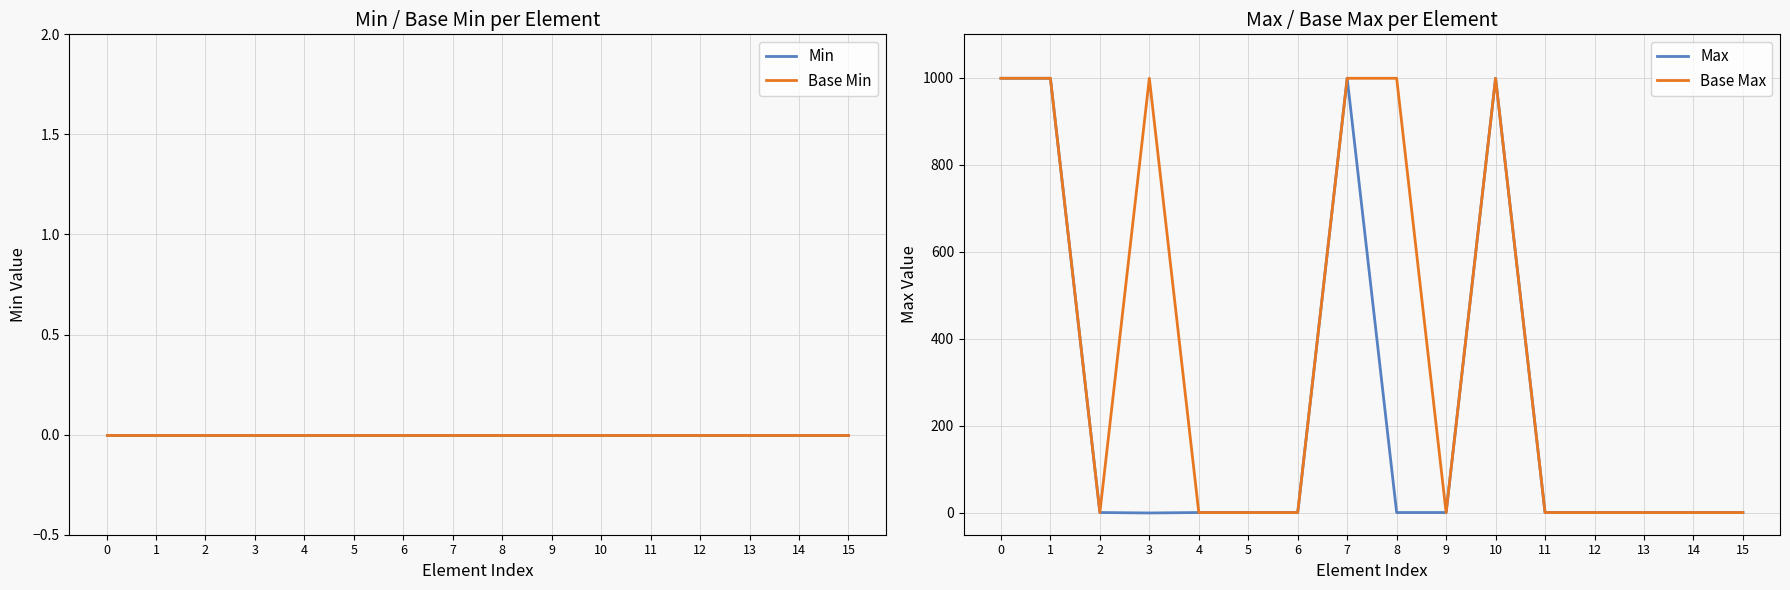

Which series has the largest range (max minus min)?

Max